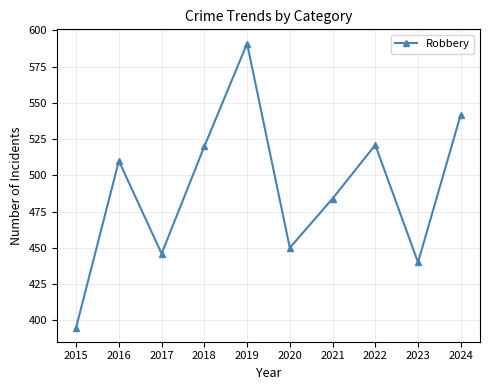

Reading left to right, extract all data points from this chart.

2015=395	2016=510	2017=446	2018=520	2019=591	2020=450	2021=484	2022=521	2023=440	2024=542